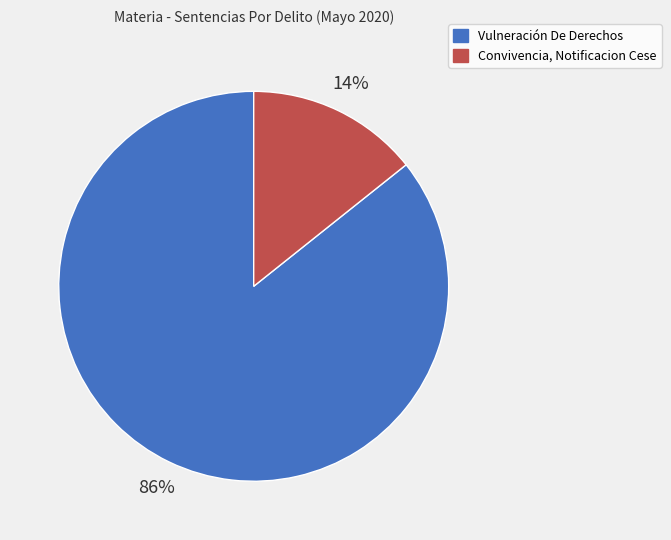

What percentage is the Vulneración De Derechos slice, to the nearest percent?

86%